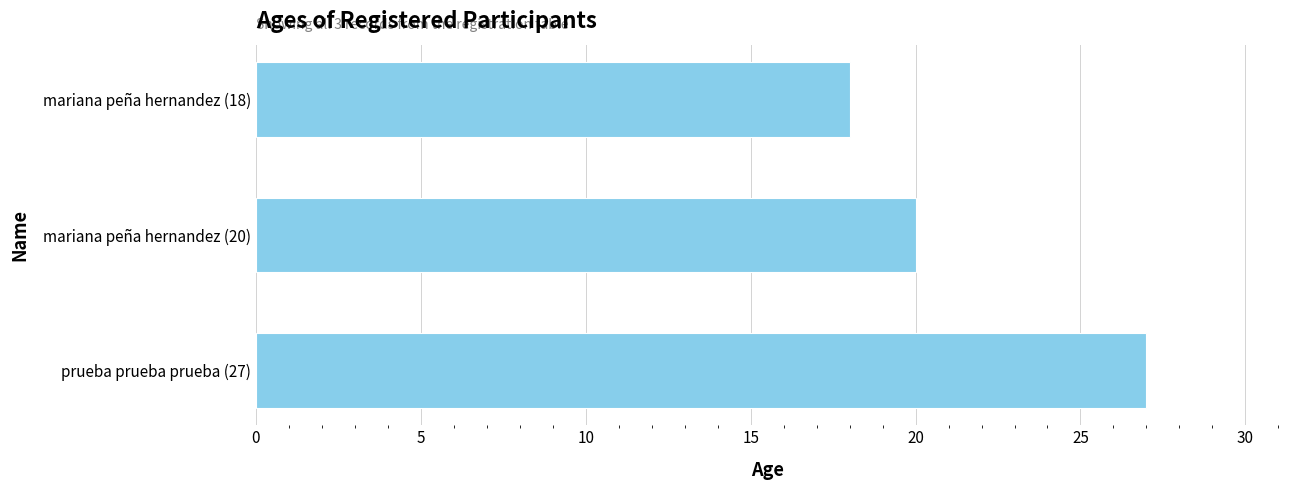

What is the average value?

22